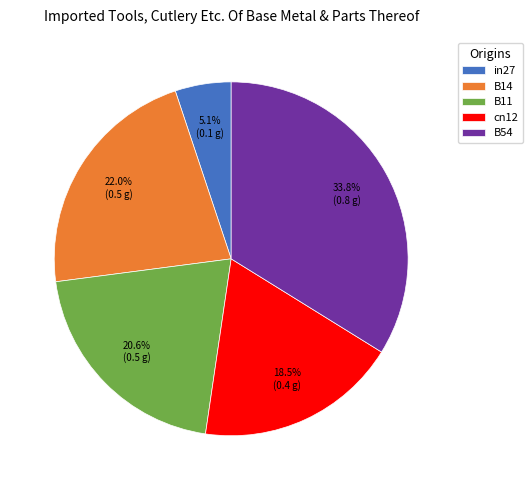

Count the number of slices in the pie.

5